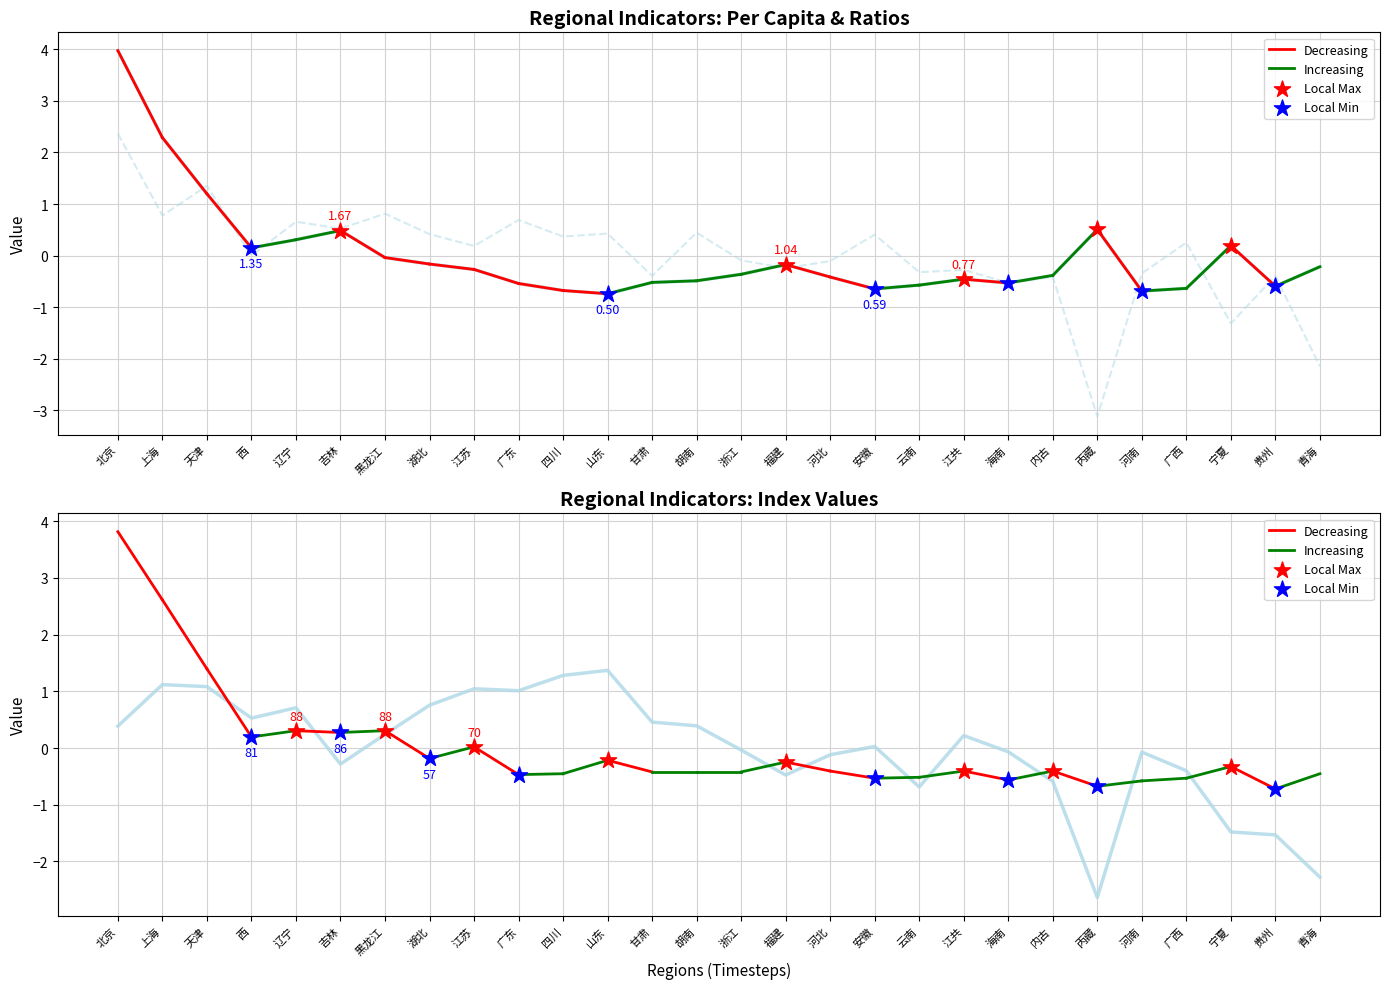

What is the total value across all series at 丙藏?

-5.2